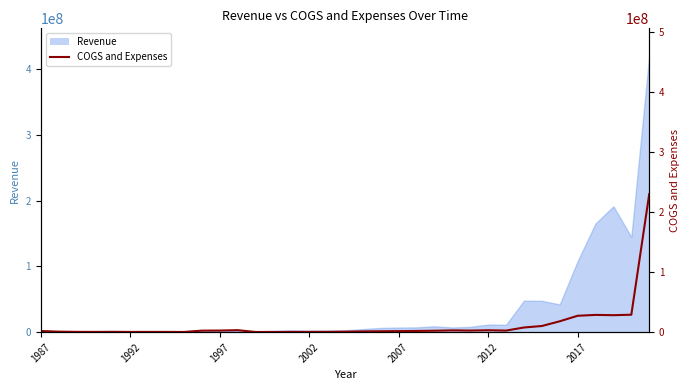

Where is the data nearest to the value 115391500?

33